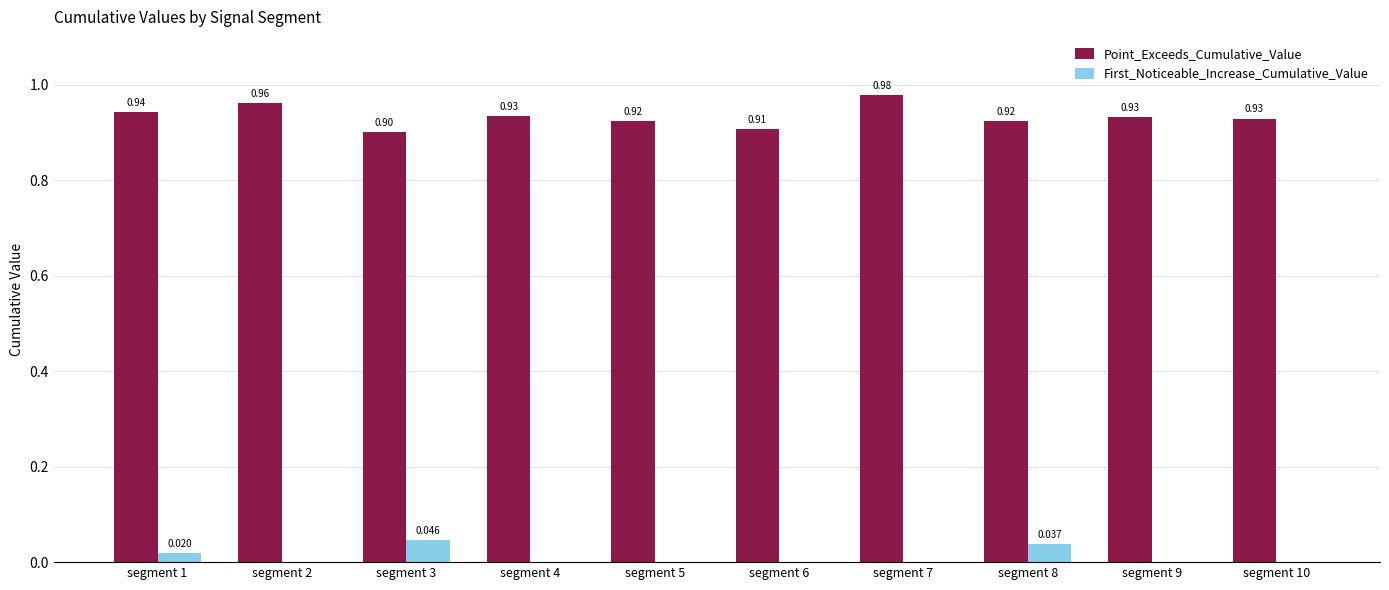

Which series has the largest range (max minus min)?

Point_Exceeds_Cumulative_Value